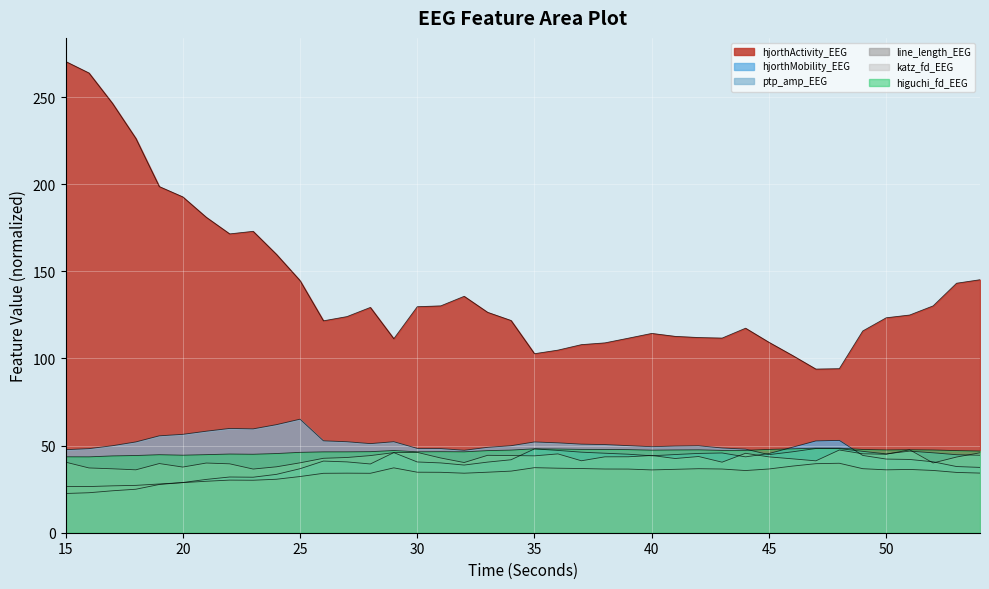

Is it true that hjorthMobility_EEG equals 47.2 at 36?

True